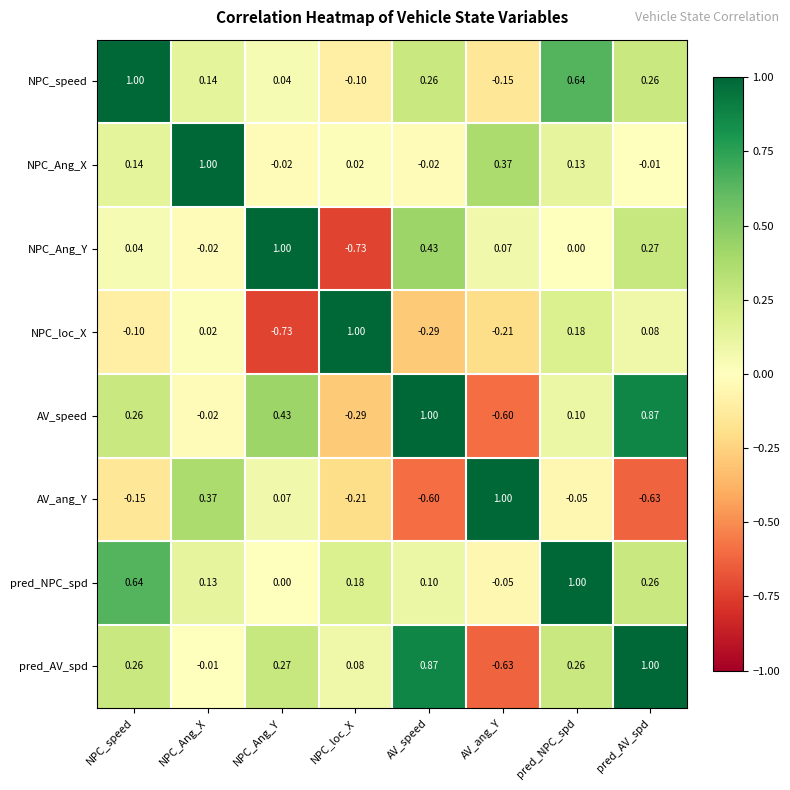

Rank the categories by pred_NPC_spd value from lowest to highest.

AV_ang_Y, NPC_Ang_Y, AV_speed, NPC_Ang_X, NPC_loc_X, pred_AV_spd, NPC_speed, pred_NPC_spd